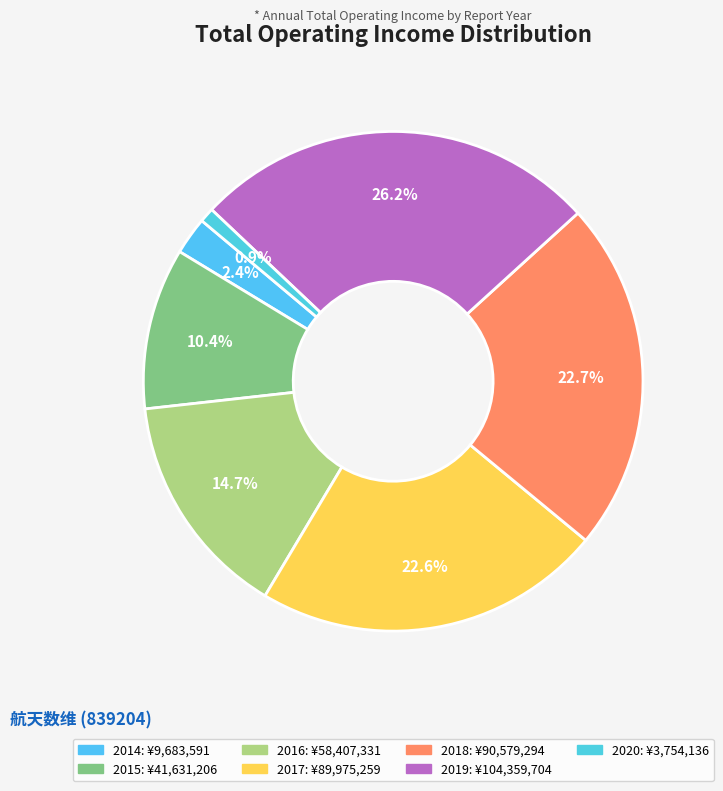

To the nearest percent, what is the difference between the largest and smallest slice percentages?

25%